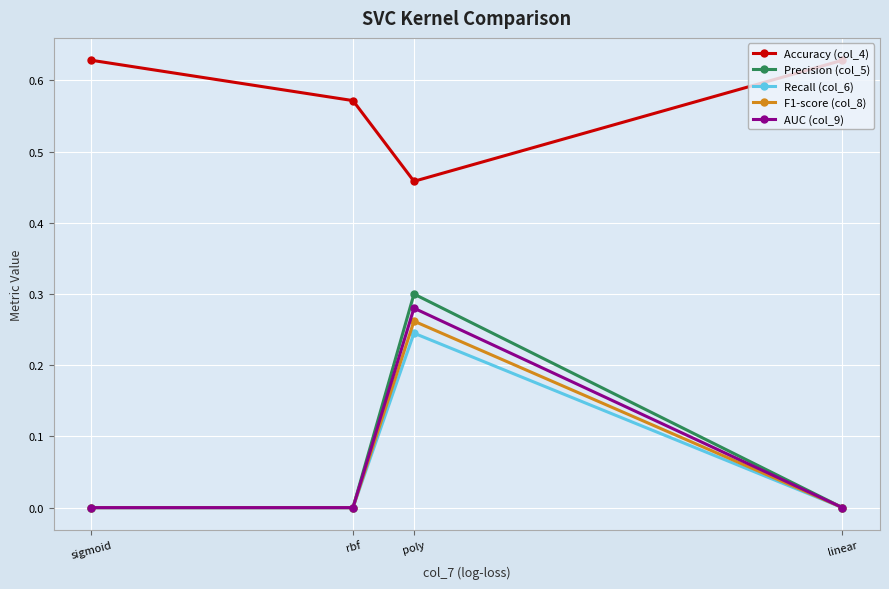

Which category has the highest value across all series?

linear